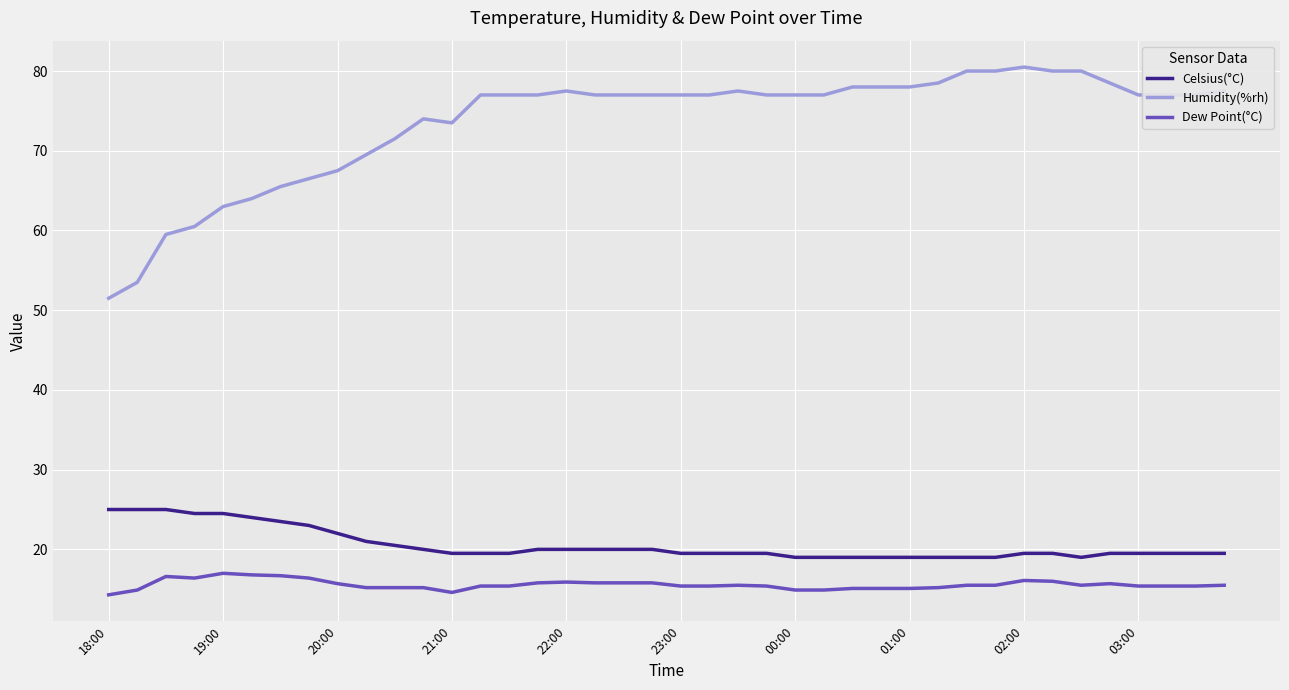

Is this an area chart (filled region under the line)?

No